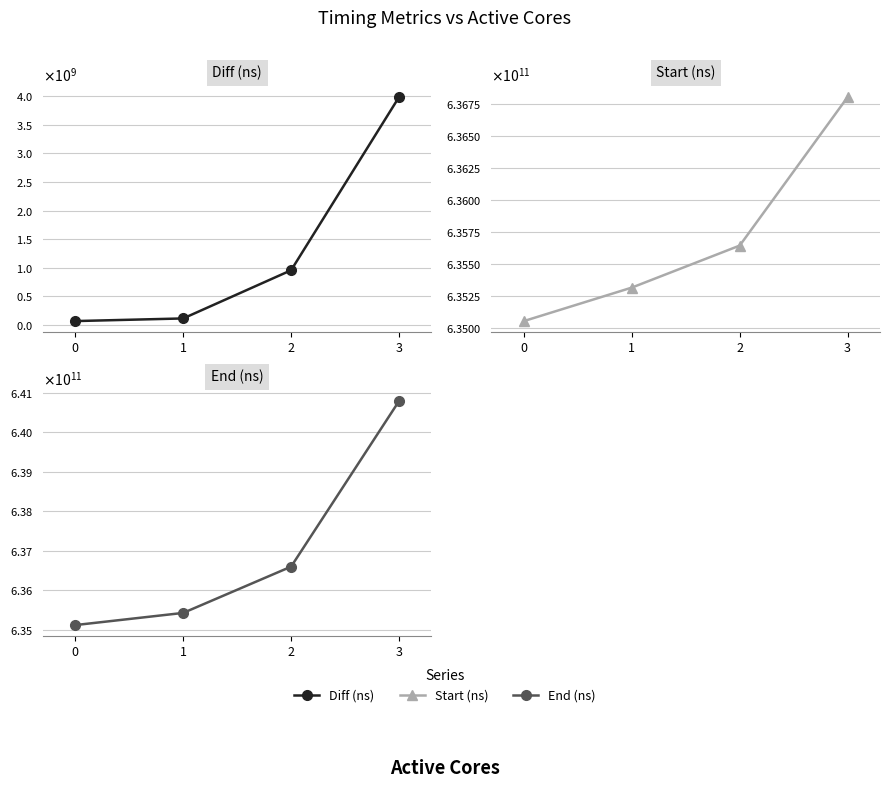

Is it true that Start (ns) equals 1140557291147 at 1?

False